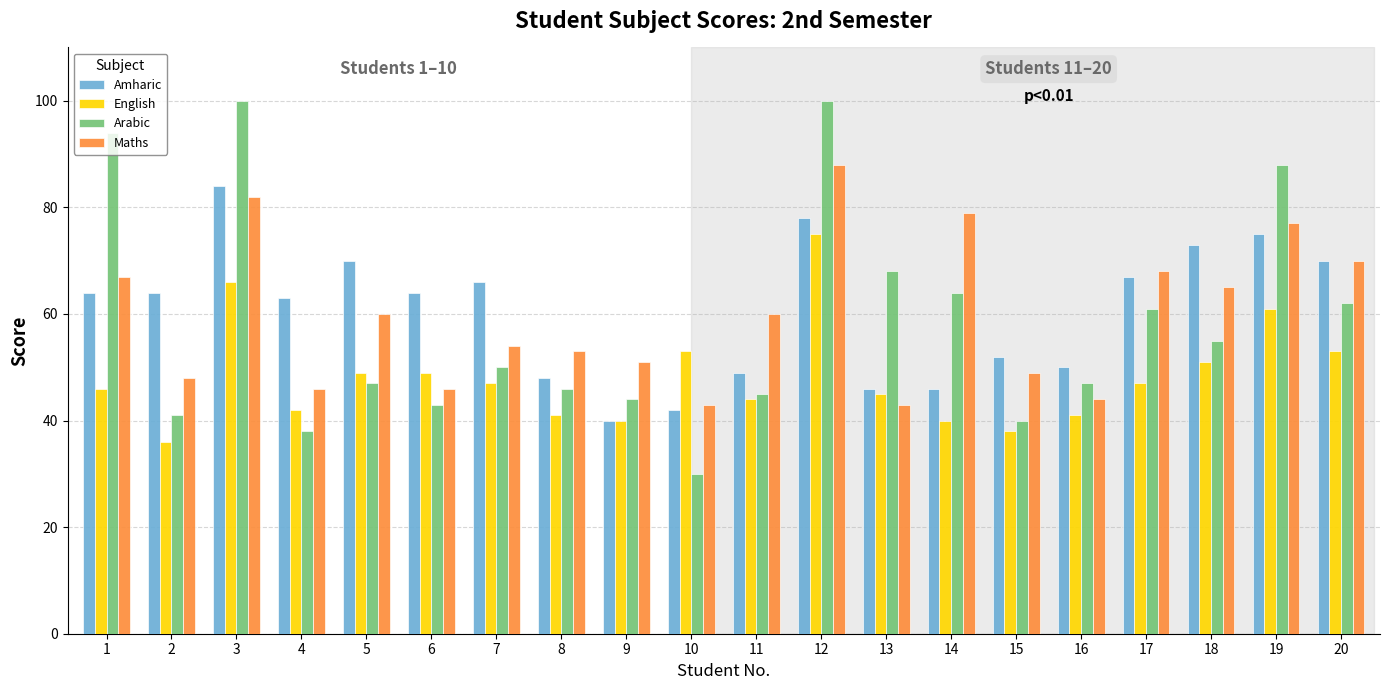

At which category is the sum across all series the highest?

12